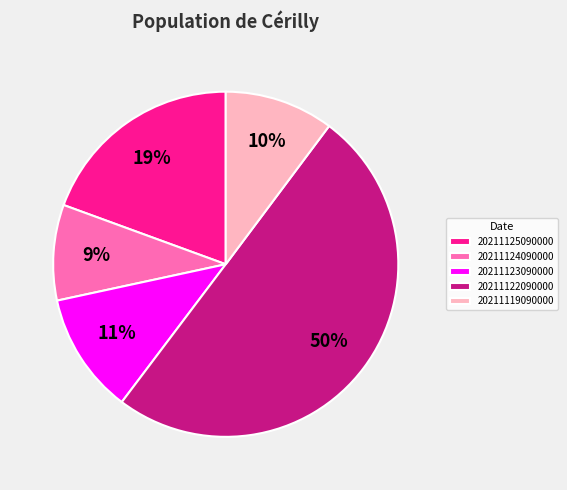

Do 20211122090000 and 20211125090000 together represent more than half of the pie?

Yes